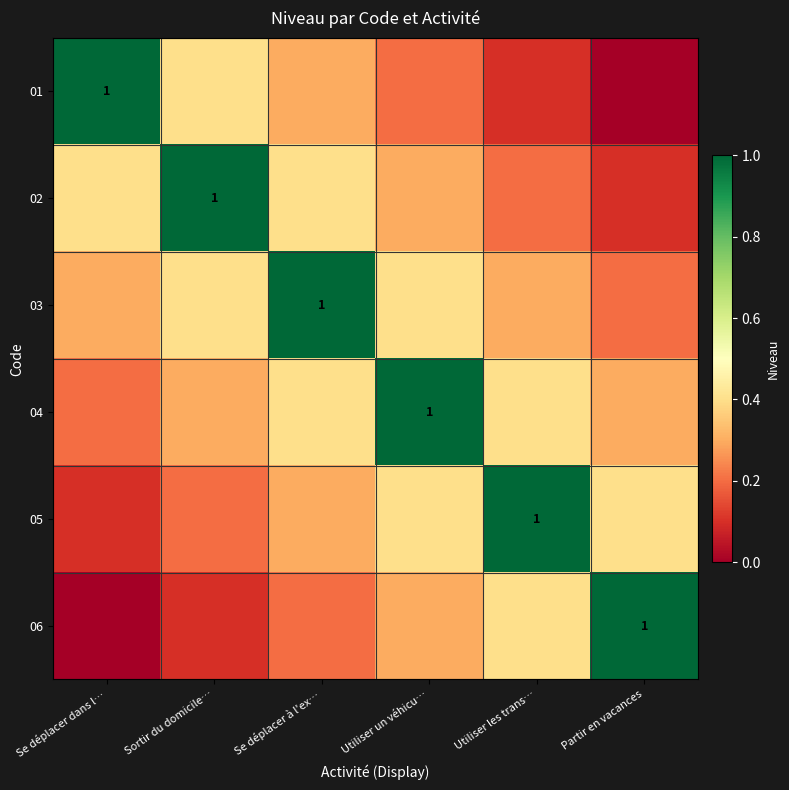

How many categories are shown in the chart?

6